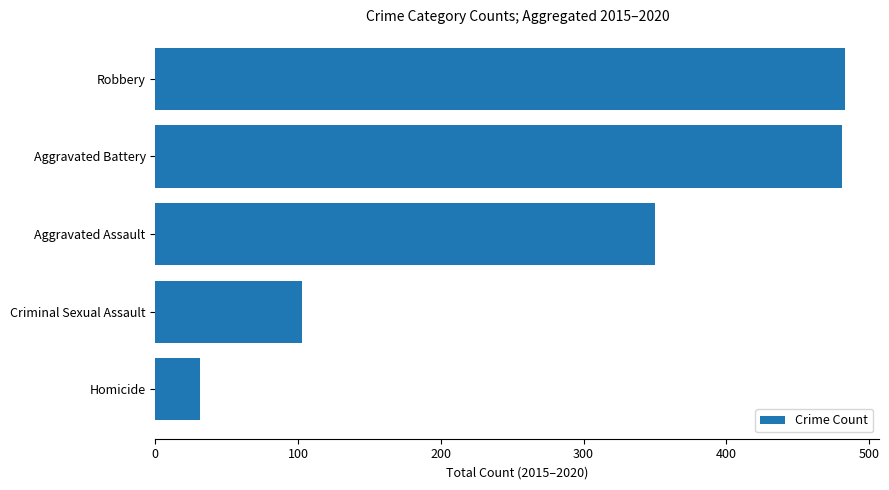

At which label is the value closest to 257?

Aggravated Assault